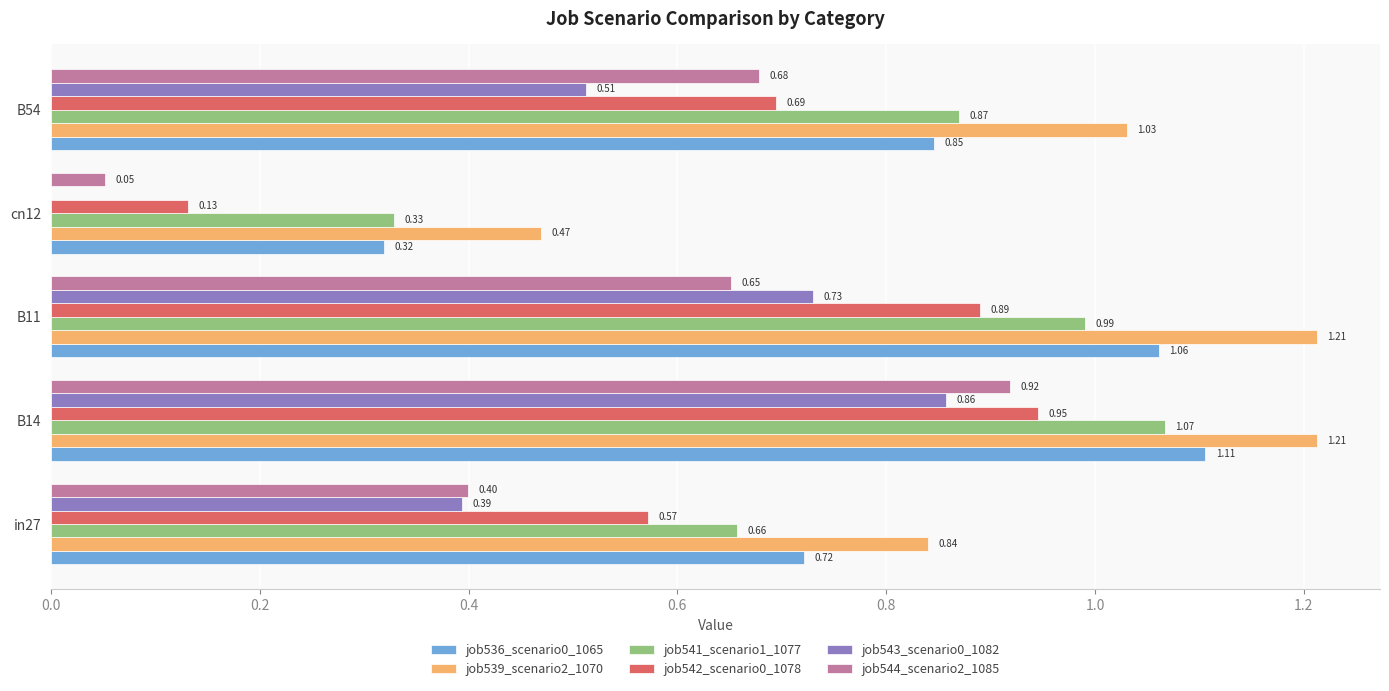

What is the sum of all job543_scenario0_1082 values?

2.5